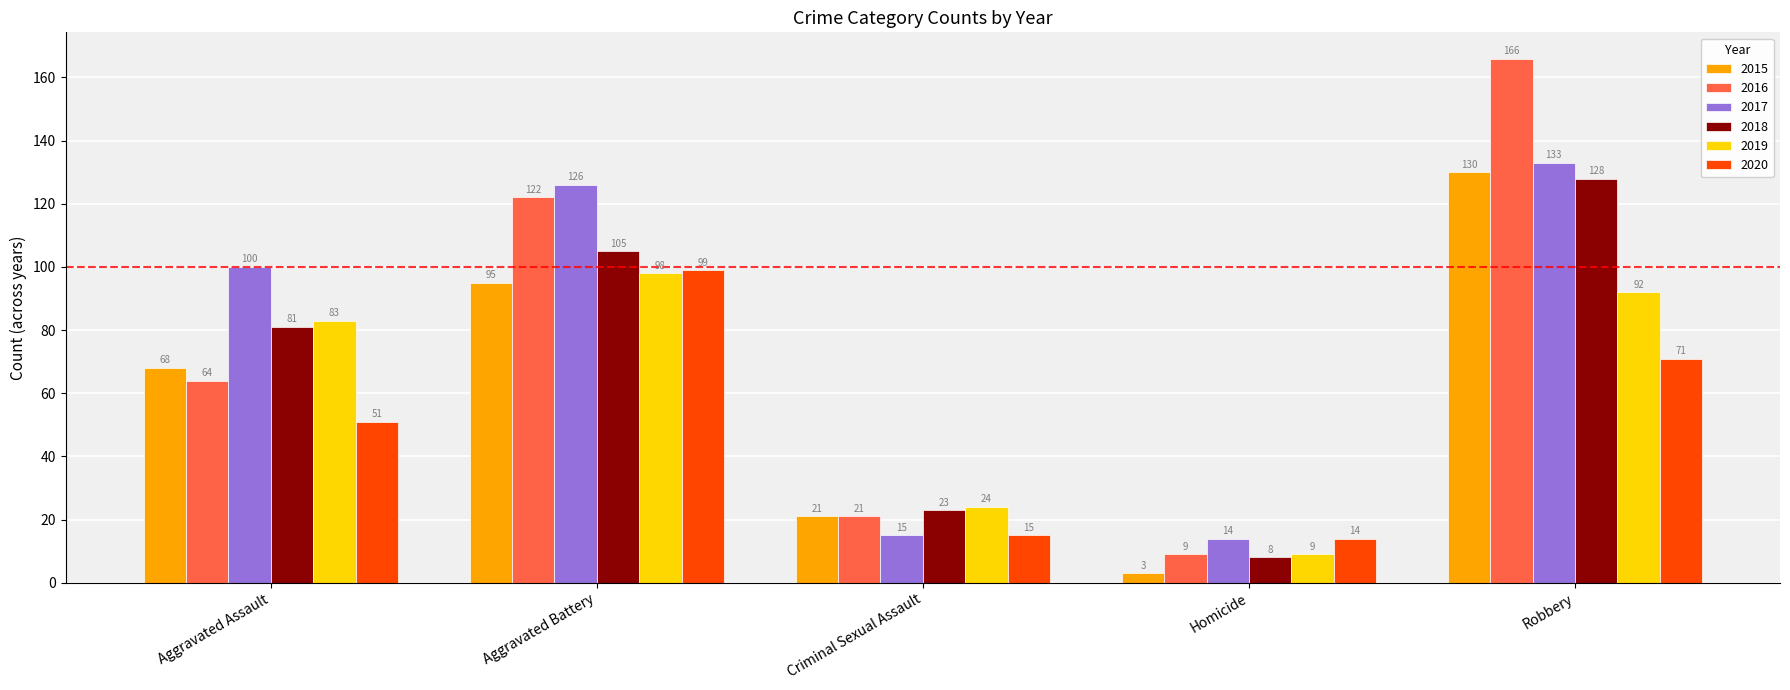

Does the chart contain any negative values?

No